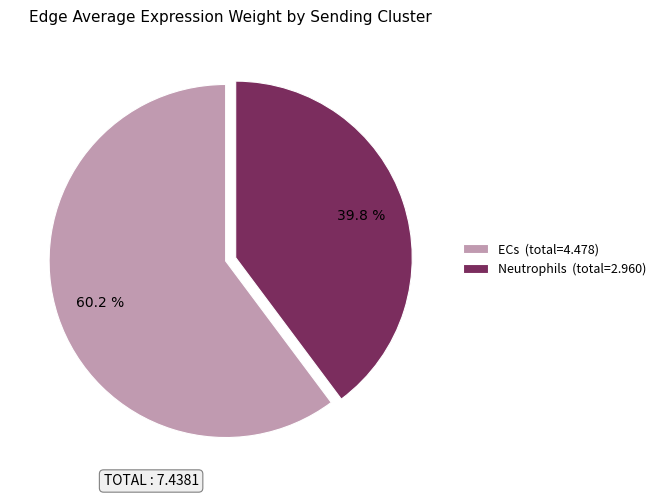

Rank the categories by value from highest to lowest.

ECs (total=4.478), Neutrophils (total=2.960)